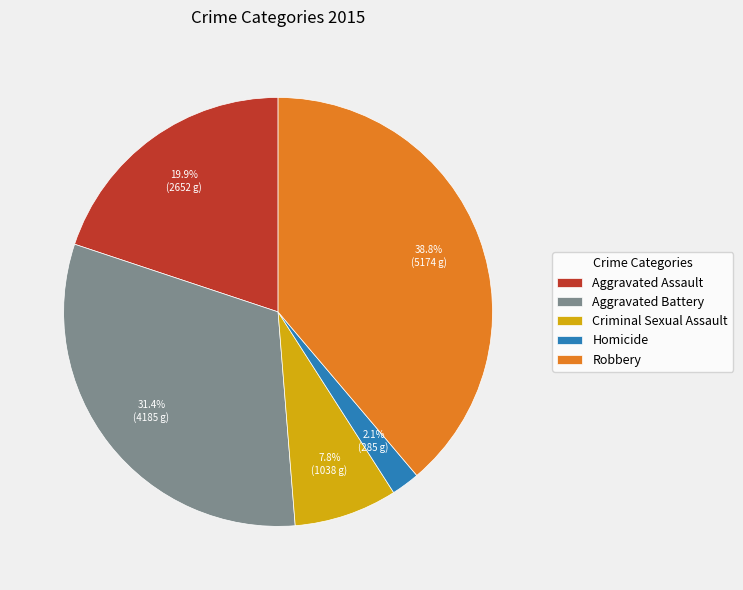

Does Aggravated Assault account for over 50% of the chart?

No